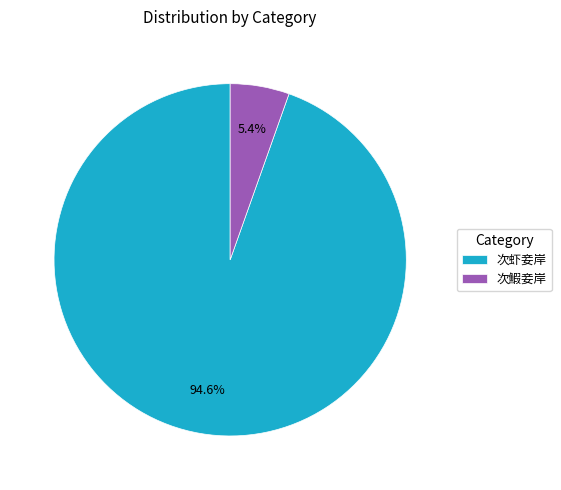

What percentage is the 次虾妾岸 slice, to the nearest percent?

95%